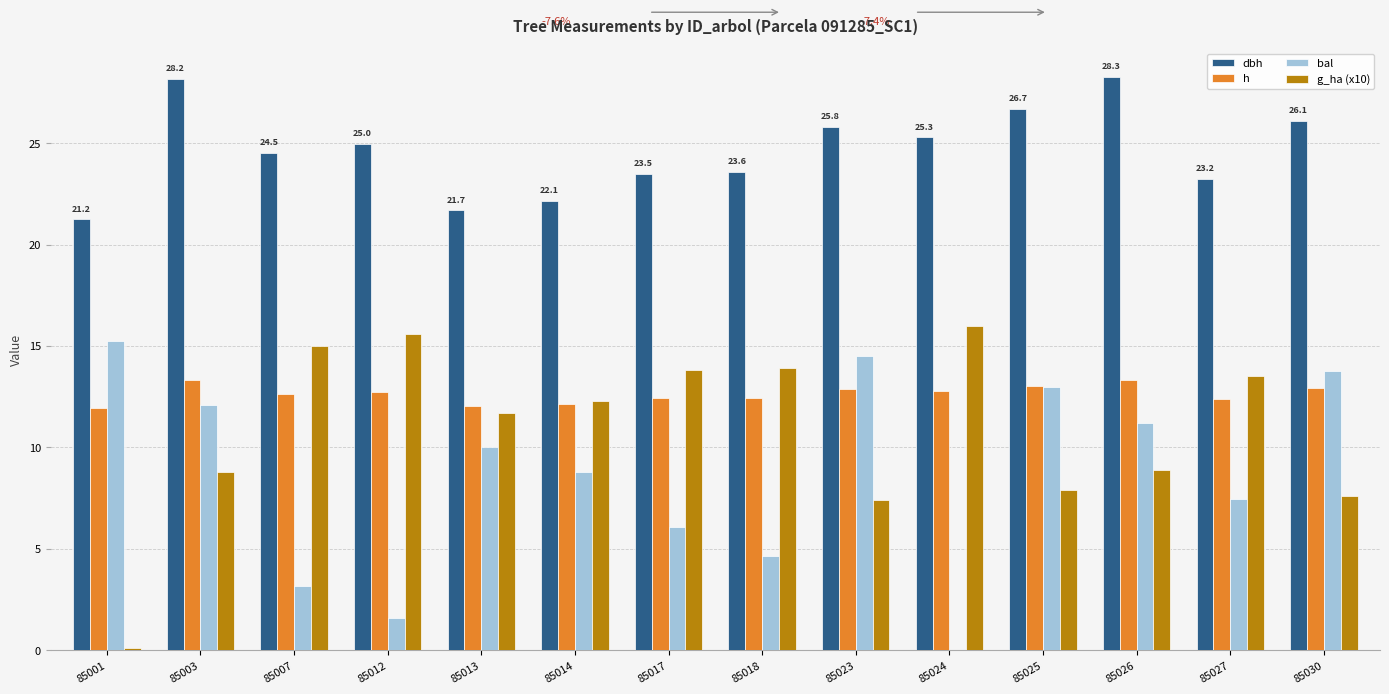

The dbh series shows 26.1 at 85030. True or false?

True